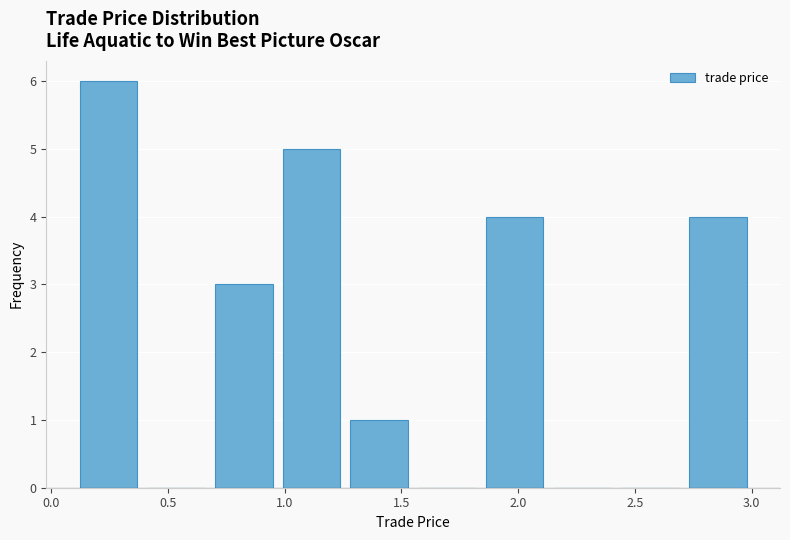

Reading left to right, transcribe this chart: for each bar, give the range it covers on the x-axis and its height. Neither the bar edges nor the heights are printed on the chart, so give them approximately, as read against the axes.

0.10 to 0.39: 6
0.39 to 0.68: 0
0.68 to 0.97: 3
0.97 to 1.26: 5
1.26 to 1.55: 1
1.55 to 1.84: 0
1.84 to 2.13: 4
2.13 to 2.42: 0
2.42 to 2.71: 0
2.71 to 3.00: 4